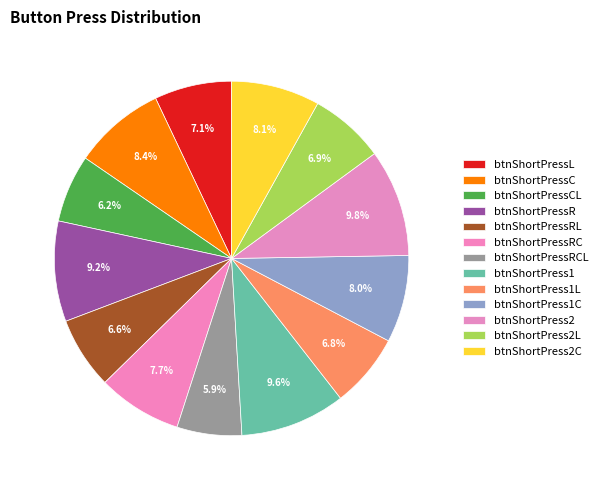

What is the total percentage of btnShortPress1L and btnShortPressCL?

12.9%